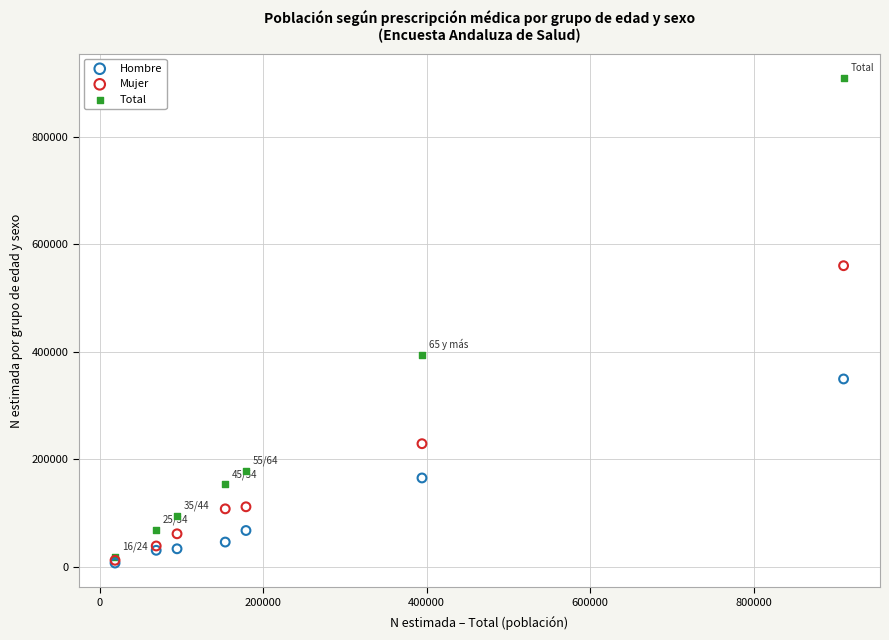

Which series has the widest spread of Y values?

Total